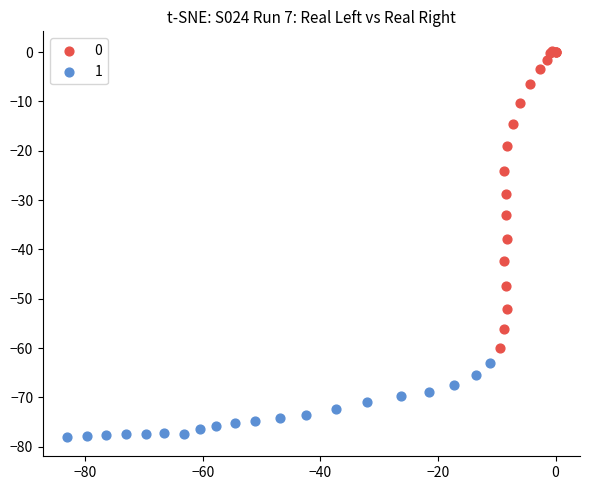

Which series has the largest Y range (max minus min)?

0